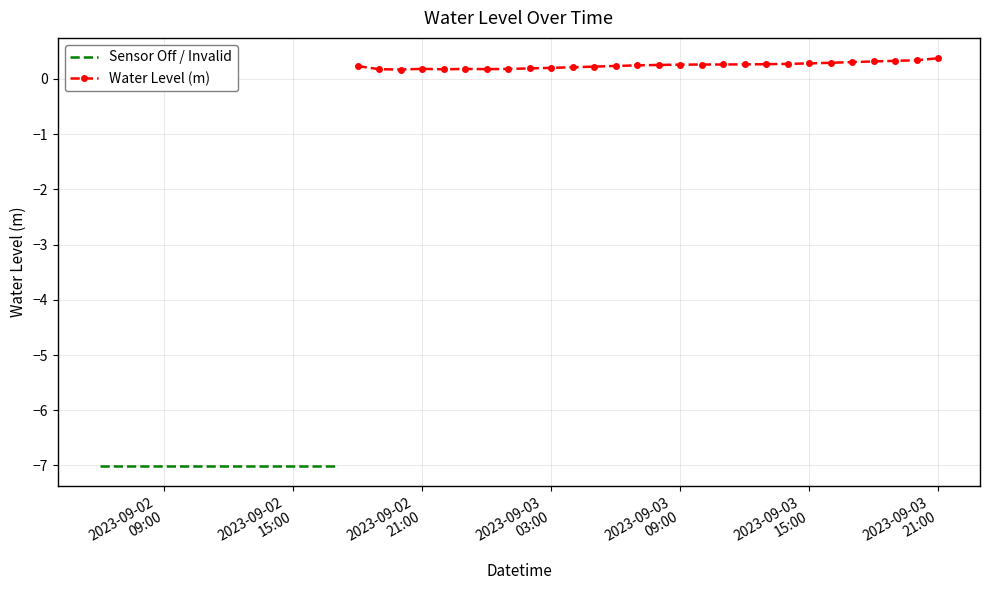

Between 2023-09-03 20:00:00 and 2023-09-02 13:00:00, which is larger?

2023-09-03 20:00:00